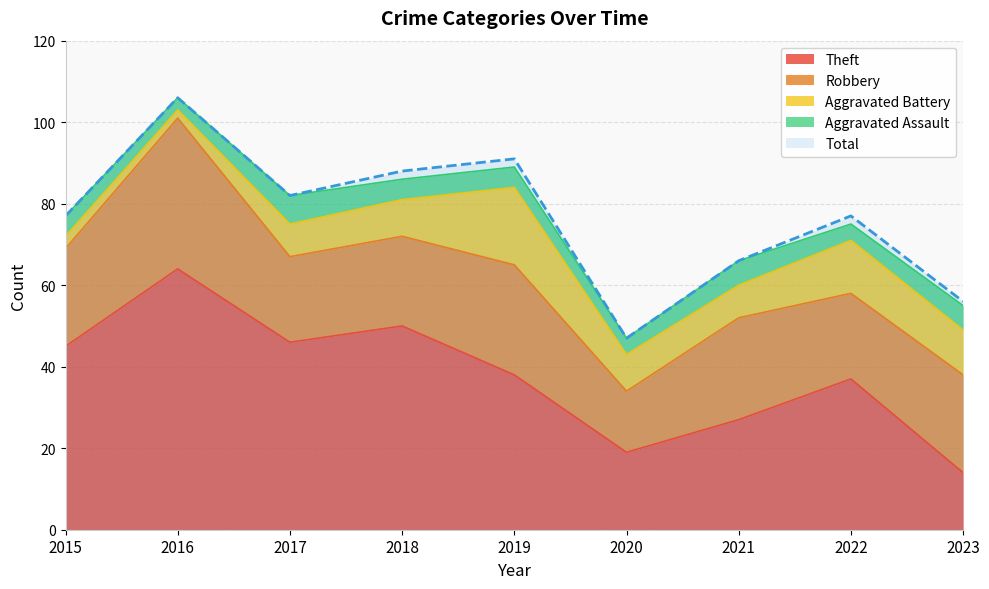

How many lines are shown in the chart?

5